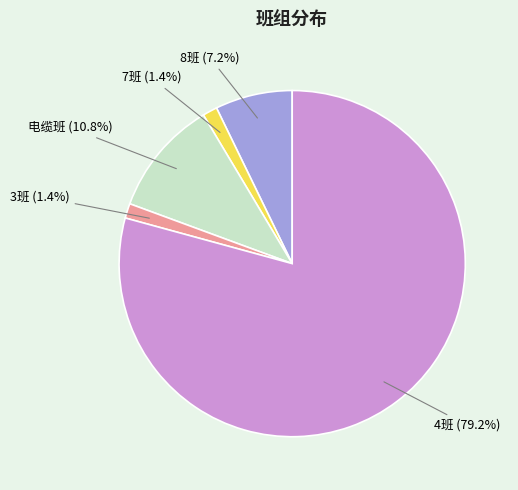

Which category has the biggest portion of the pie?

4班